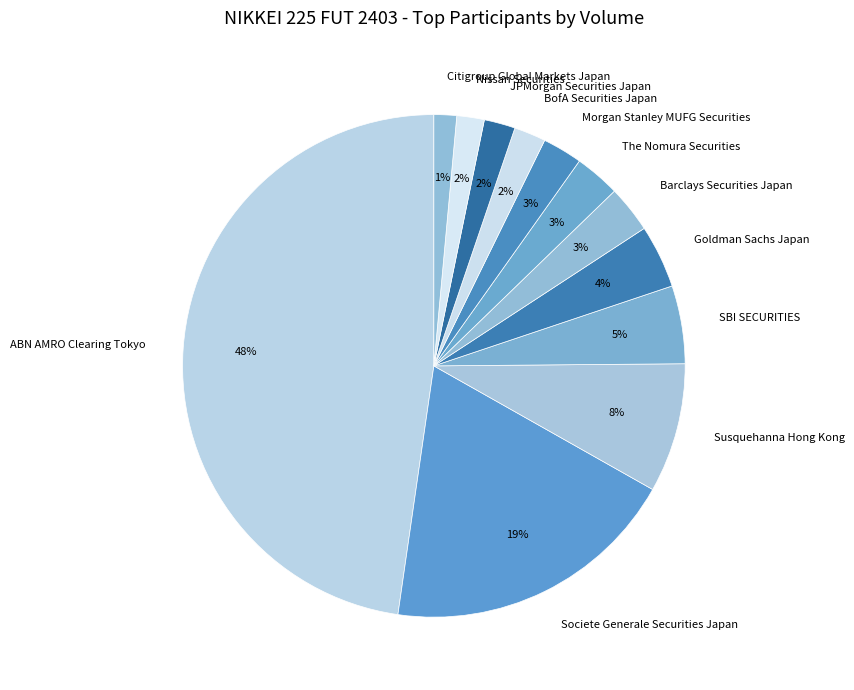

What percentage is the BofA Securities Japan slice, to the nearest percent?

2%